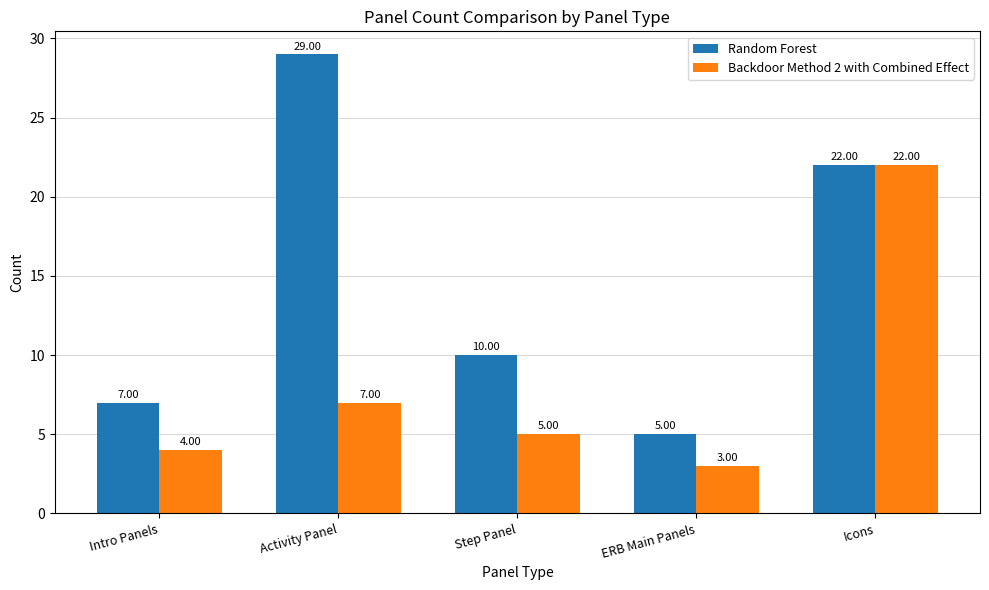

What is the difference between the highest and lowest values at Intro Panels?

3